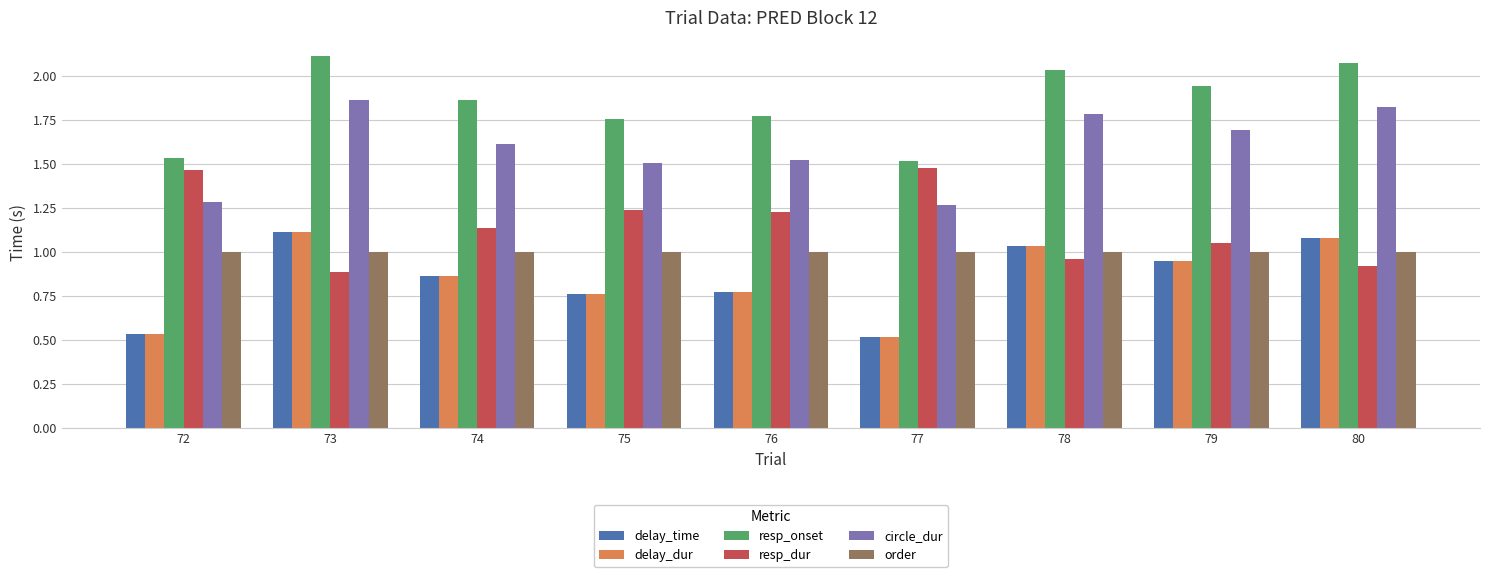

What is the difference between the maximum and minimum values in the delay_dur series?

0.6